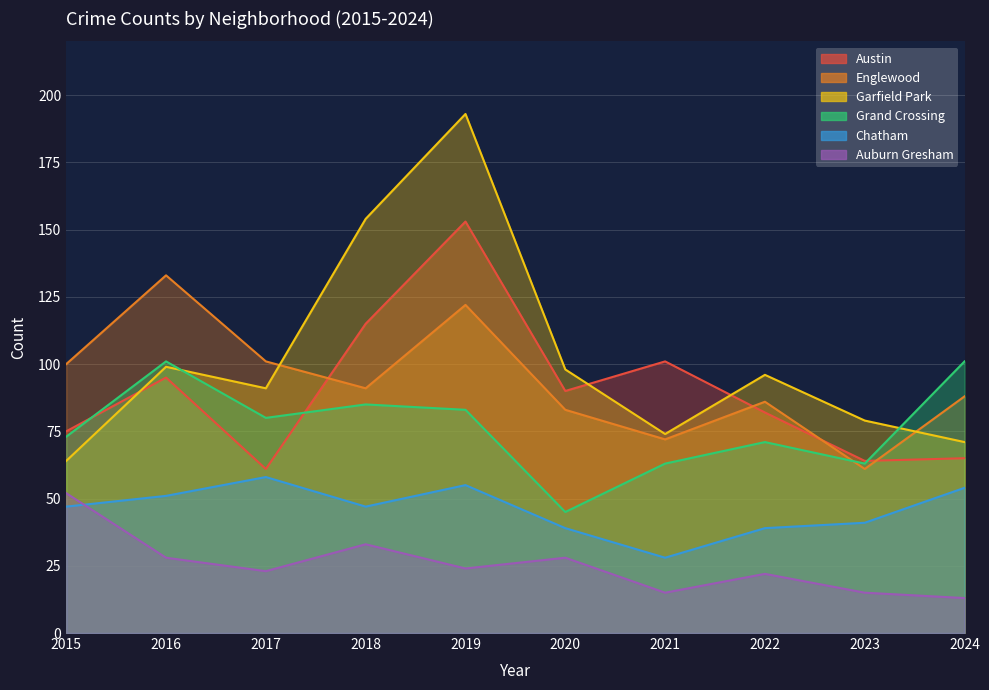

What is the difference between the highest and lowest values at 2017?

78